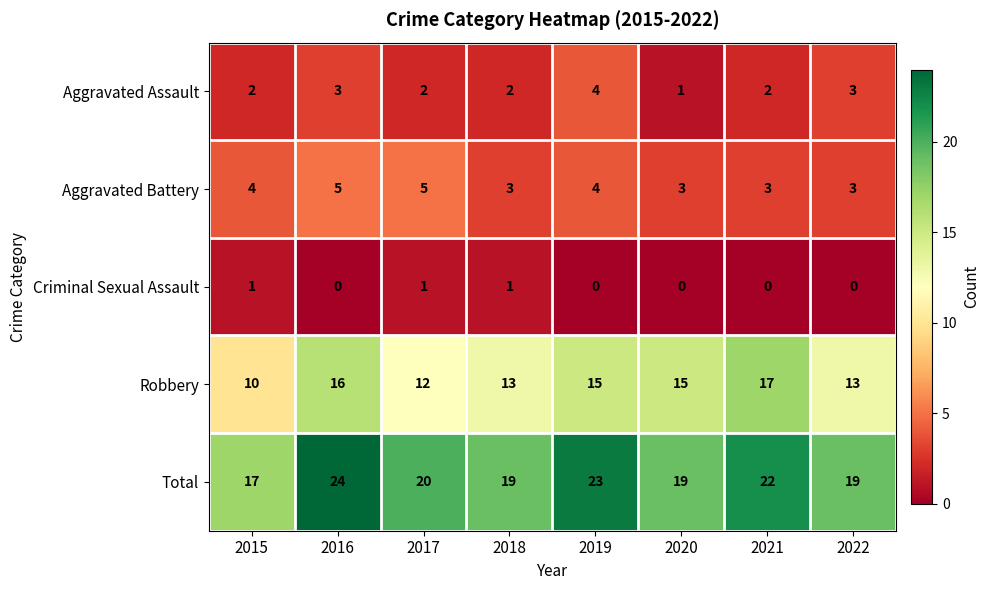

At 2016, list the series in order from smallest to largest.

Criminal Sexual Assault, Aggravated Assault, Aggravated Battery, Robbery, Total